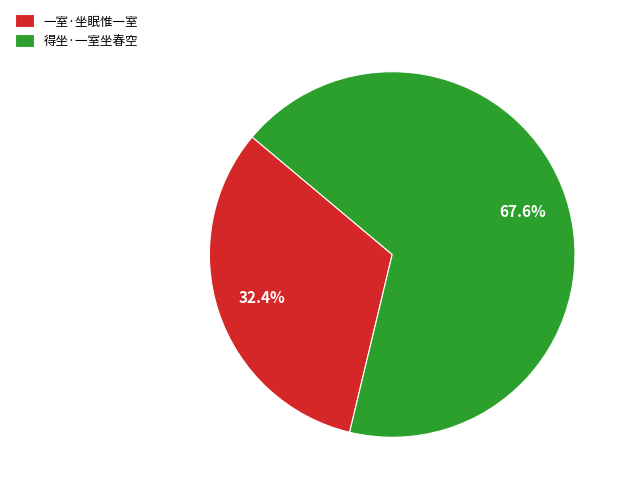

To the nearest percent, what percentage of the pie is 得坐·一室坐春空?

68%